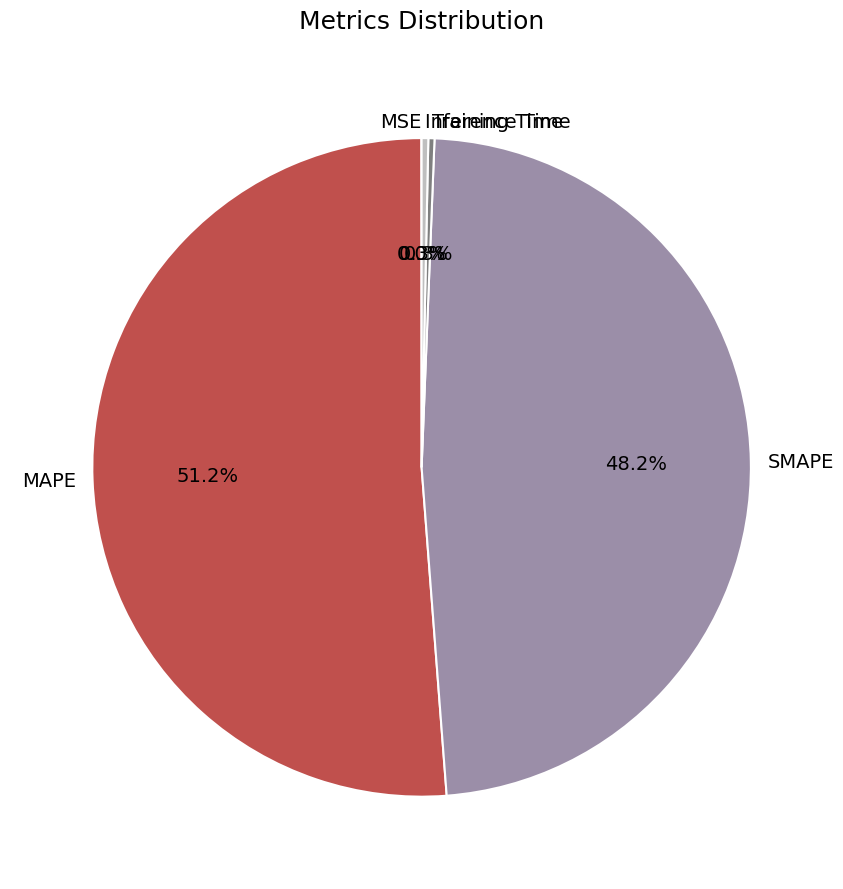

To the nearest percent, what is the average slice percentage?

20%